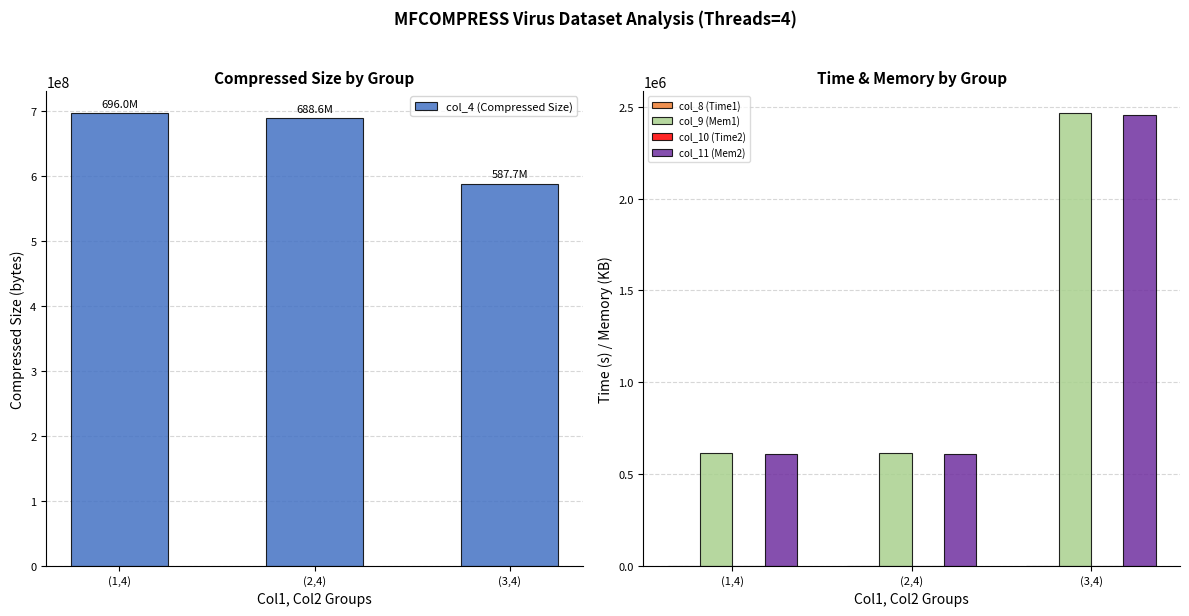

Reading left to right, transcribe all the data shown in this chart.

col_4 (Compressed Size): 695955379.0	688615375.0	587670777.0
col_8 (Time1): 457.2	551.2	1007.5
col_9 (Mem1): 612864.0	613120.0	2464128.0
col_10 (Time2): 420.1	510.7	697.6
col_11 (Mem2): 606688.0	607200.0	2457952.0